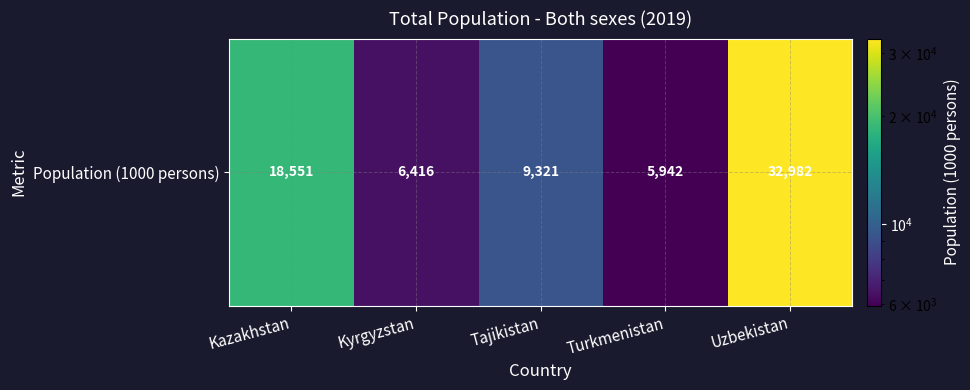

What is the sum of all values?

73212.1